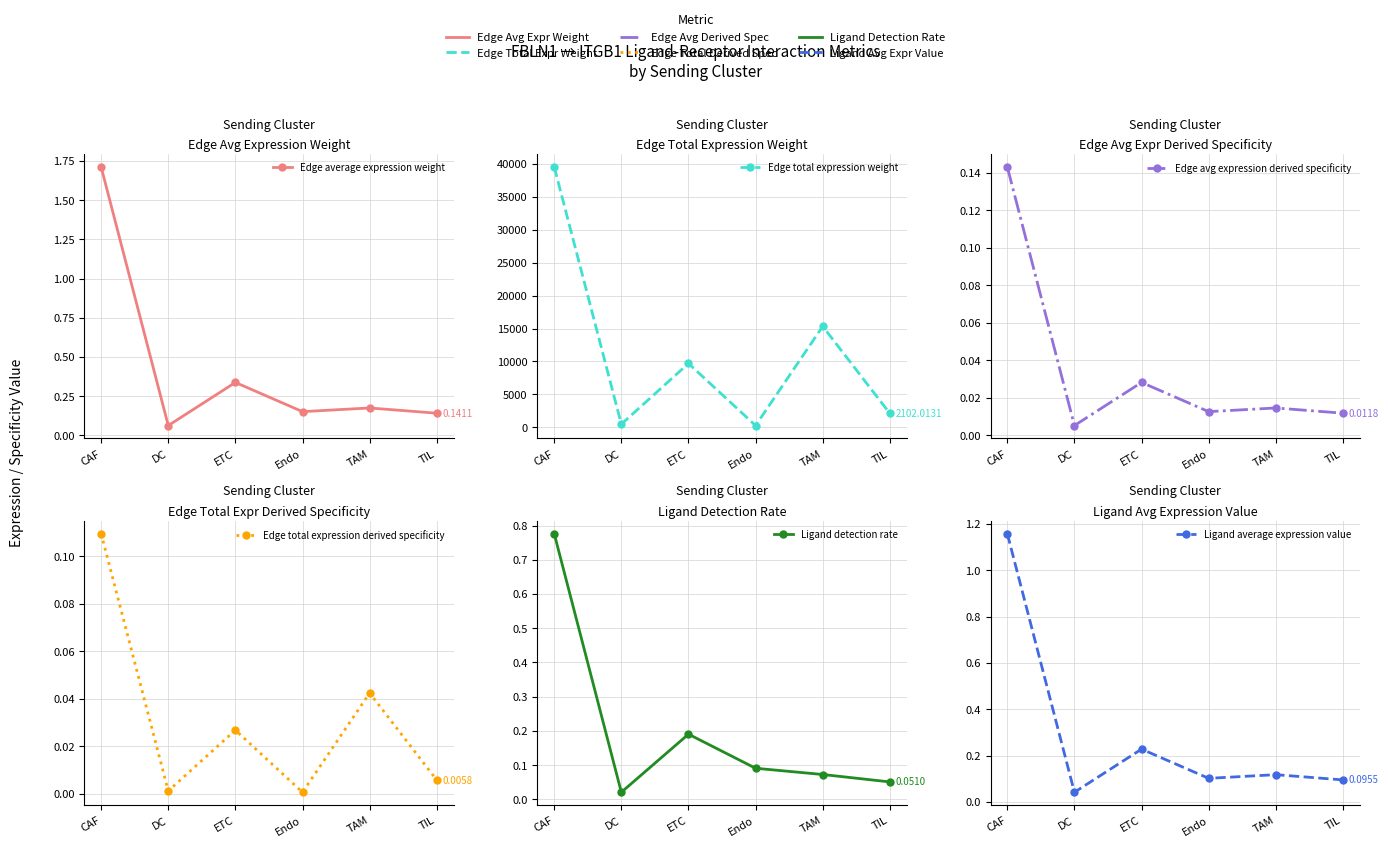

What position from the right is CAF?

6